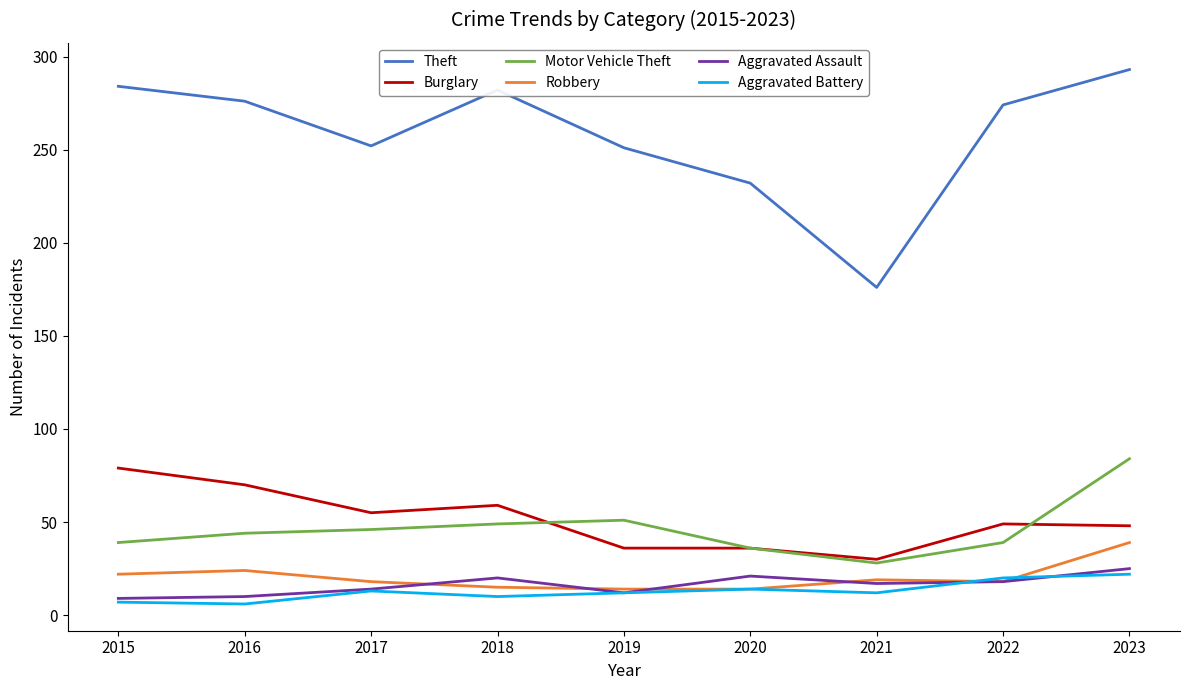

Is the value of Motor Vehicle Theft at 2018 greater than the value of Robbery at 2016?

Yes